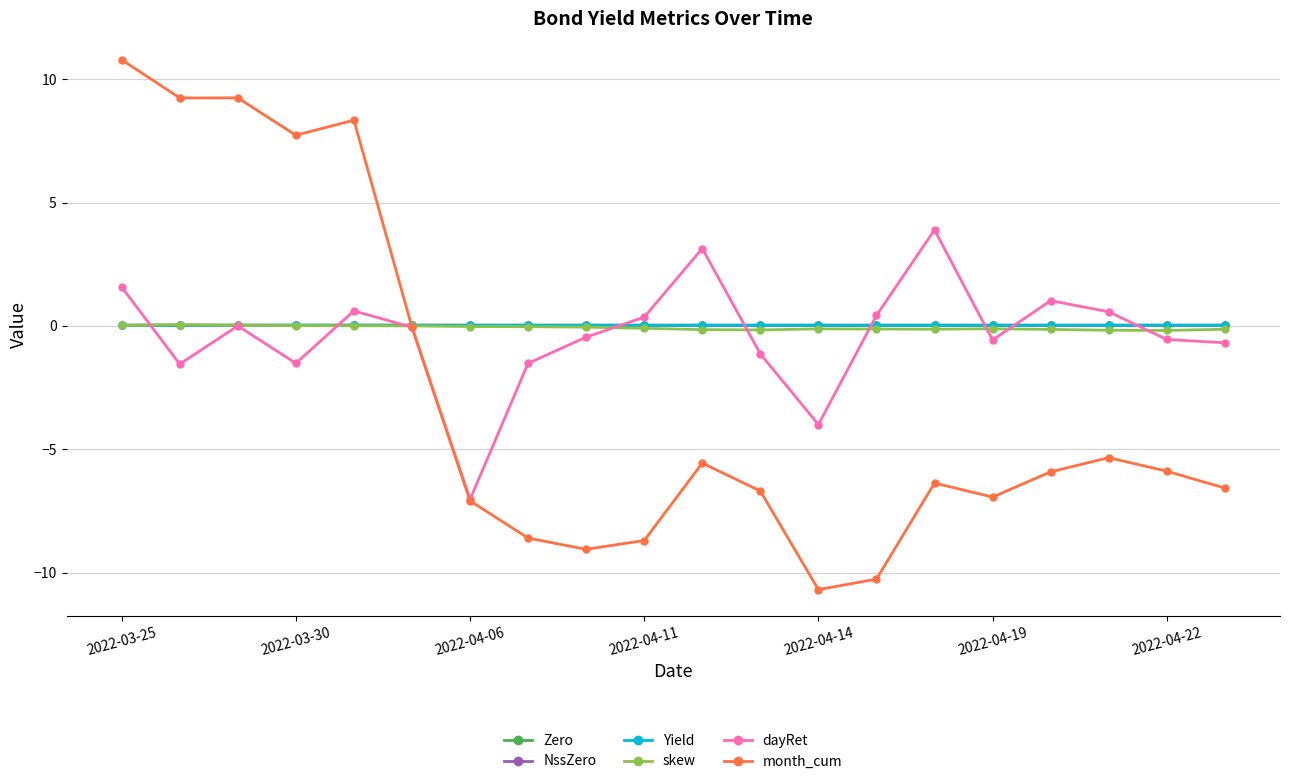

At how many categories does at least one series exceed -3?

20